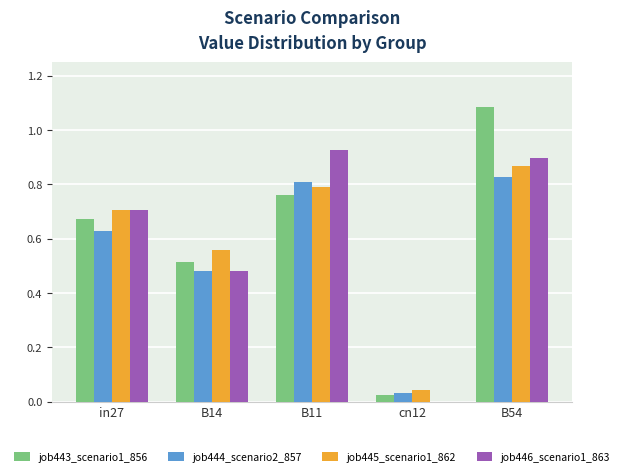

At which category does the chart reach its peak across all series?

B54